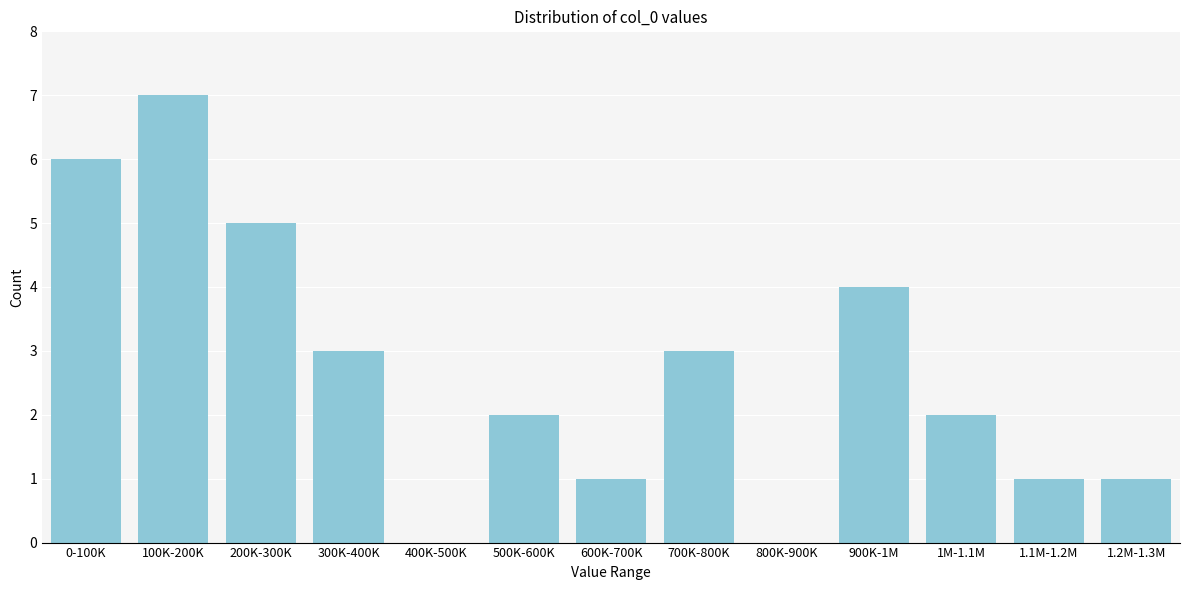

Reading right to left, what are all the values shown in this chart?

1.2M-1.3M=1	1.1M-1.2M=1	1M-1.1M=2	900K-1M=4	800K-900K=0	700K-800K=3	600K-700K=1	500K-600K=2	400K-500K=0	300K-400K=3	200K-300K=5	100K-200K=7	0-100K=6